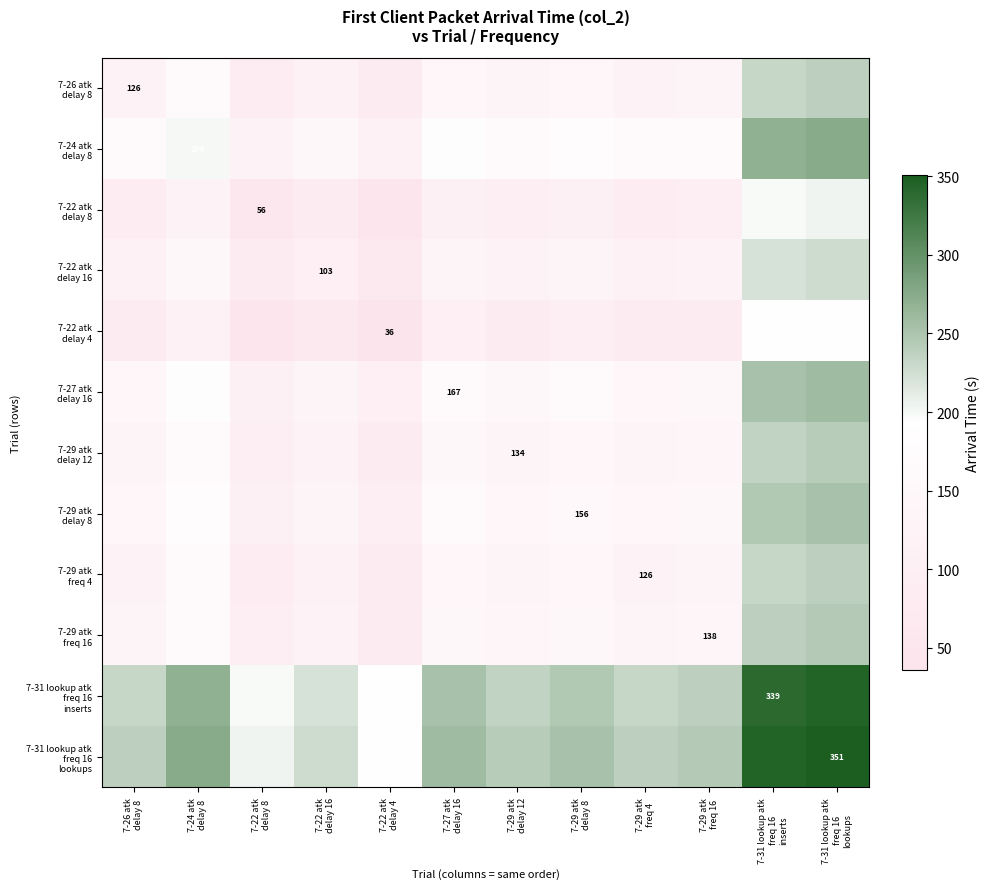

Which series has the largest total across all categories?

7-31 lookup atk freq 16 lookups